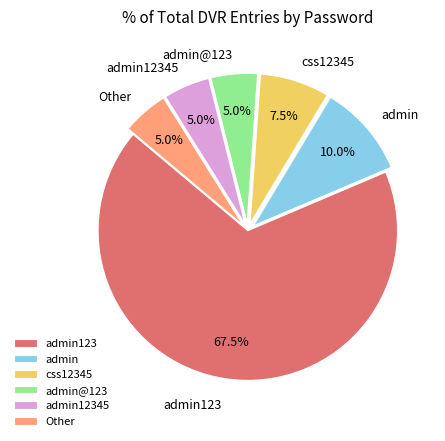

The admin12345 slice represents 5% of the pie. True or false?

True